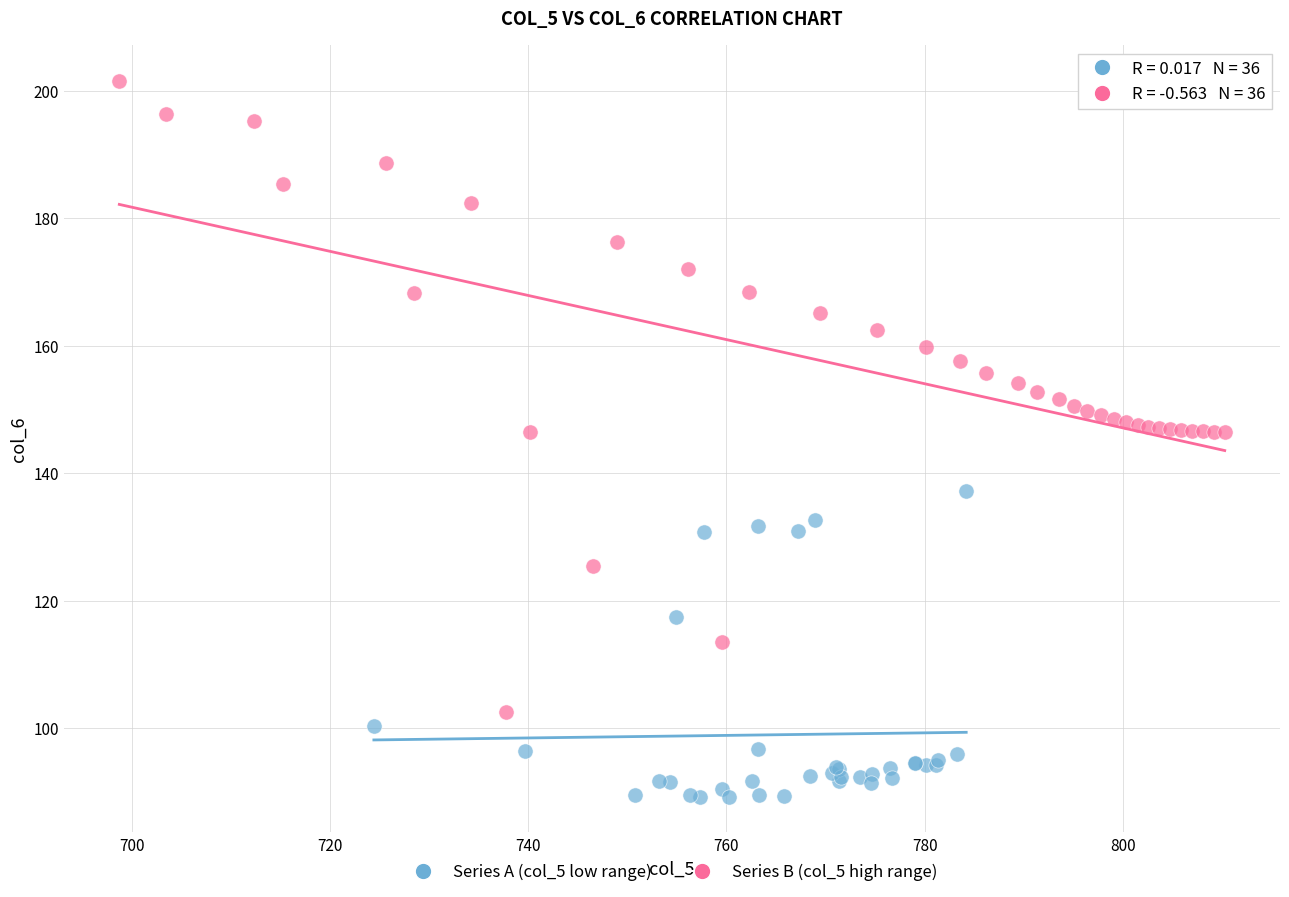

Which series reaches the minimum Y coordinate?

Series A (col_5 low range)